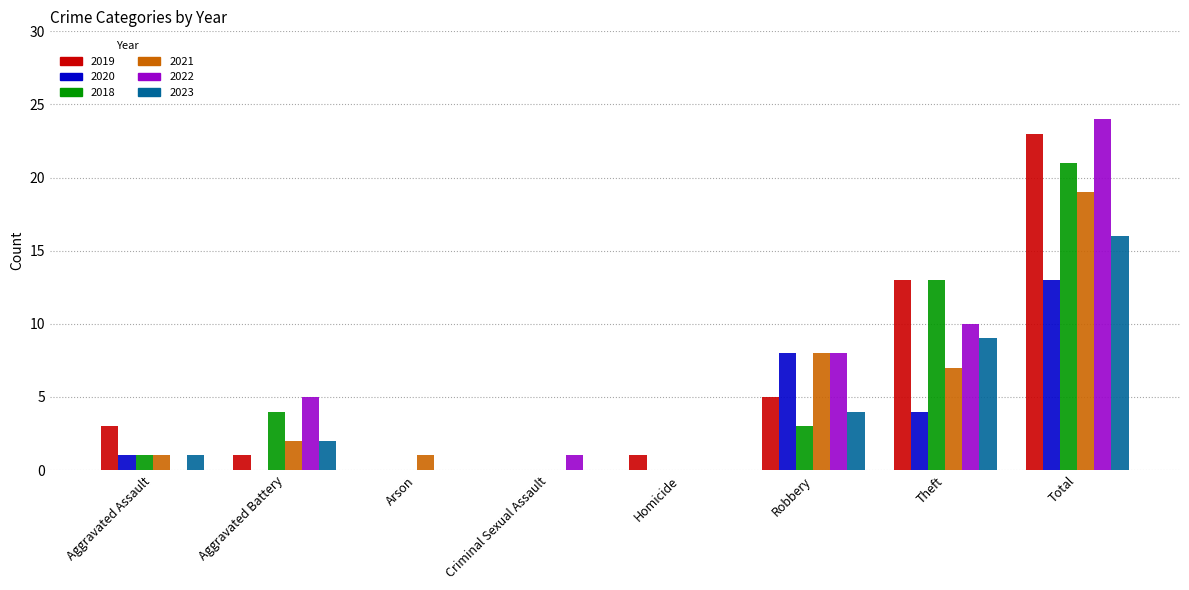

How many series are shown in this chart?

6